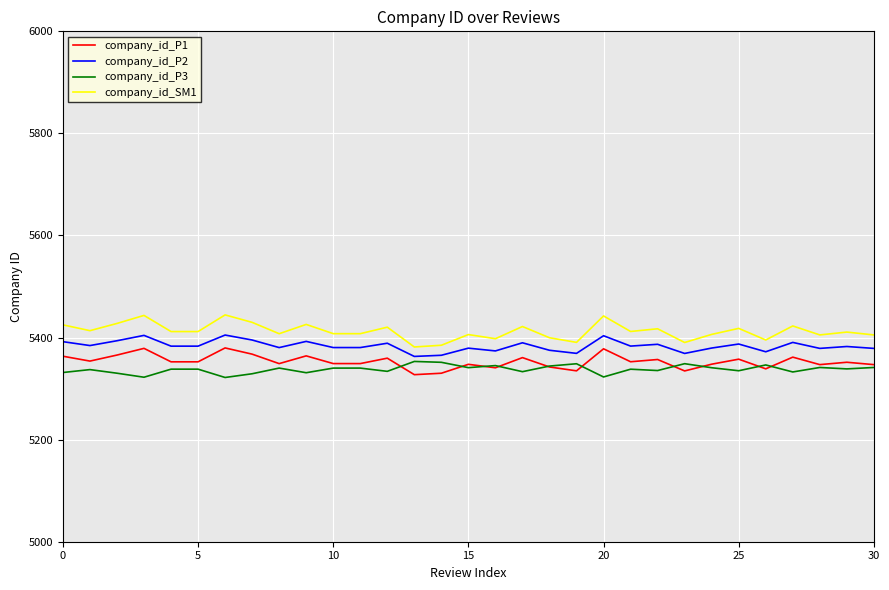

How many lines are shown in the chart?

4